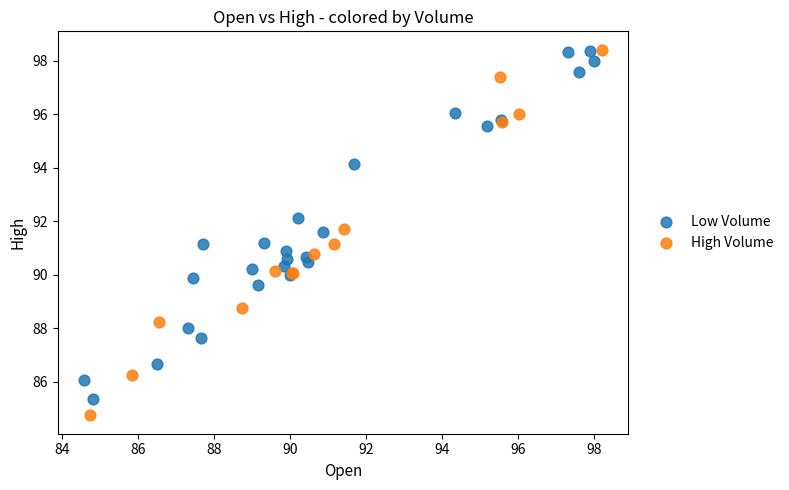

Which series contains the lowest Y value?

High Volume